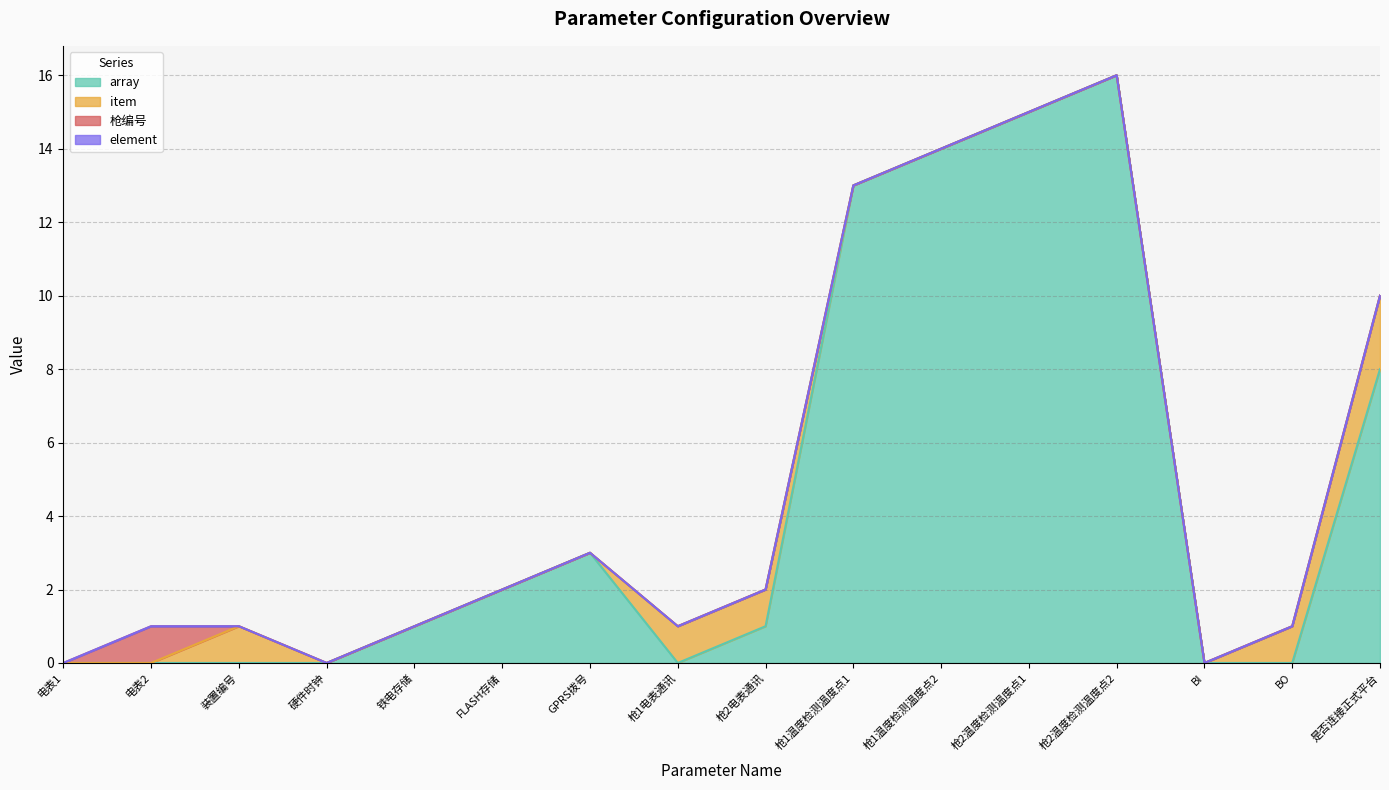

True or false: item and element cross at least once.

False